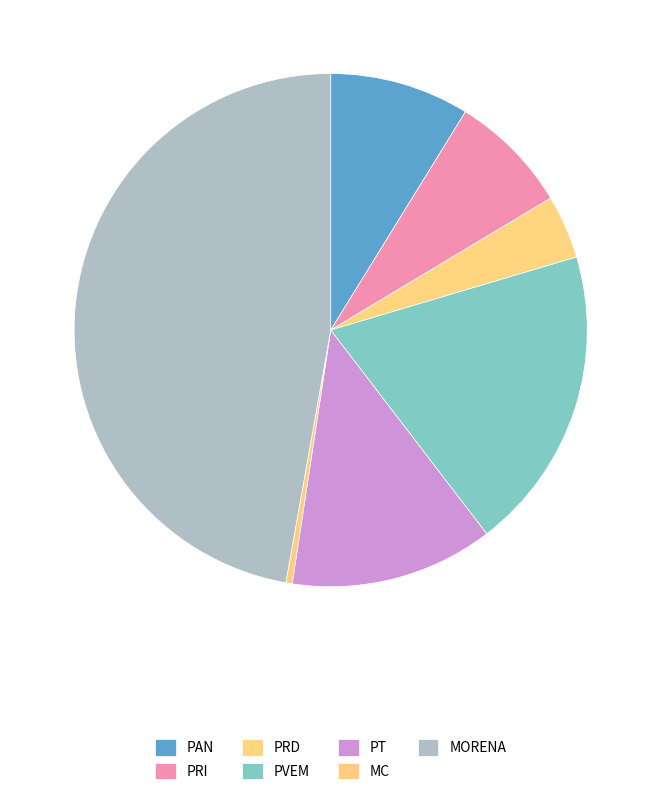

What is the total percentage of PRD and PVEM?

23.2%